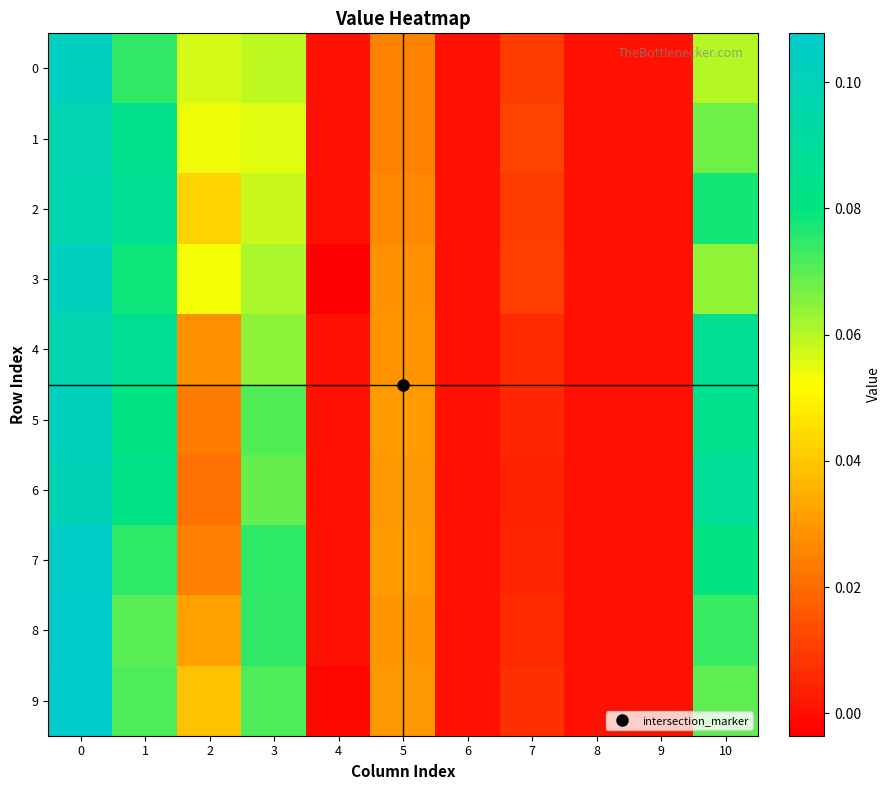

Reading left to right, what are all the values shown in this chart?

0: 0=0.1	1=0.1	2=0.1	3=0.1	4=0.0	5=0.0	6=0.0	7=0.0	8=0.0	9=0.0	10=0.1
1: 0=0.1	1=0.1	2=0.1	3=0.1	4=0.0	5=0.0	6=0.0	7=0.0	8=0.0	9=0.0	10=0.1
2: 0=0.1	1=0.1	2=0.0	3=0.1	4=0.0	5=0.0	6=0.0	7=0.0	8=0.0	9=0.0	10=0.1
3: 0=0.1	1=0.1	2=0.1	3=0.1	4=-0.0	5=0.0	6=0.0	7=0.0	8=0.0	9=0.0	10=0.1
4: 0=0.1	1=0.1	2=0.0	3=0.1	4=0.0	5=0.0	6=0.0	7=0.0	8=0.0	9=0.0	10=0.1
5: 0=0.1	1=0.1	2=0.0	3=0.1	4=0.0	5=0.0	6=0.0	7=0.0	8=0.0	9=0.0	10=0.1
6: 0=0.1	1=0.1	2=0.0	3=0.1	4=0.0	5=0.0	6=0.0	7=0.0	8=0.0	9=0.0	10=0.1
7: 0=0.1	1=0.1	2=0.0	3=0.1	4=0.0	5=0.0	6=0.0	7=0.0	8=0.0	9=0.0	10=0.1
8: 0=0.1	1=0.1	2=0.0	3=0.1	4=0.0	5=0.0	6=0.0	7=0.0	8=0.0	9=0.0	10=0.1
9: 0=0.1	1=0.1	2=0.0	3=0.1	4=-0.0	5=0.0	6=0.0	7=0.0	8=0.0	9=0.0	10=0.1